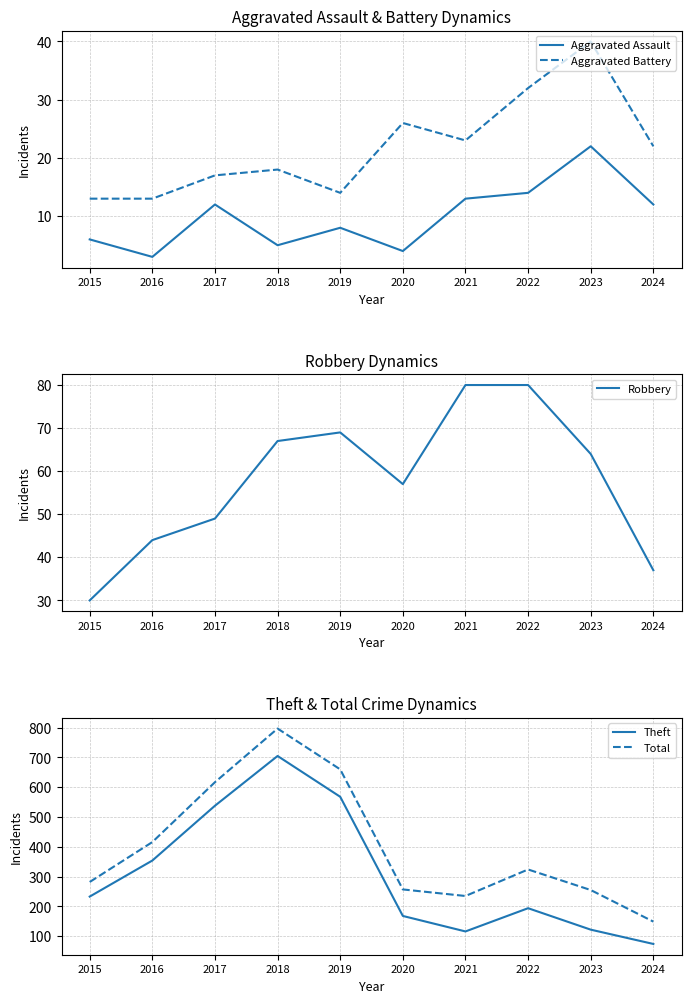

What is the approximate value of Theft at 2020?

168